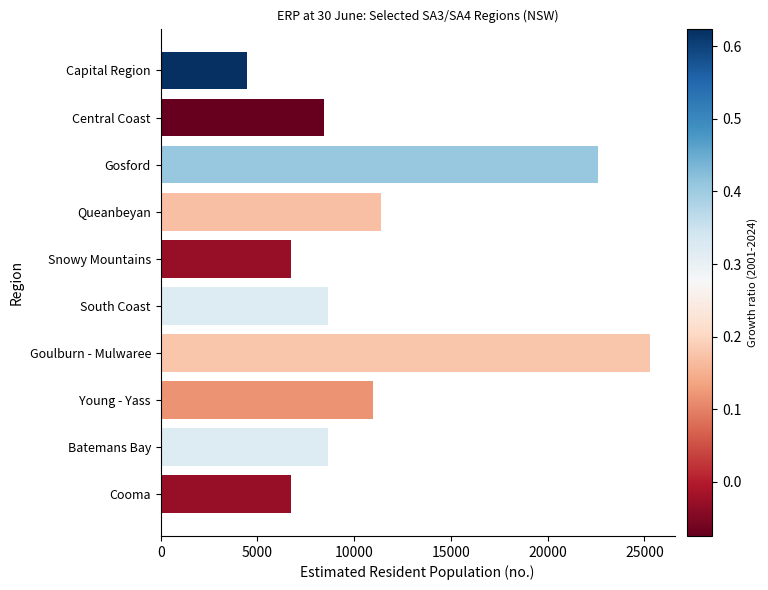

What is the difference between the maximum and second lowest values?

18588